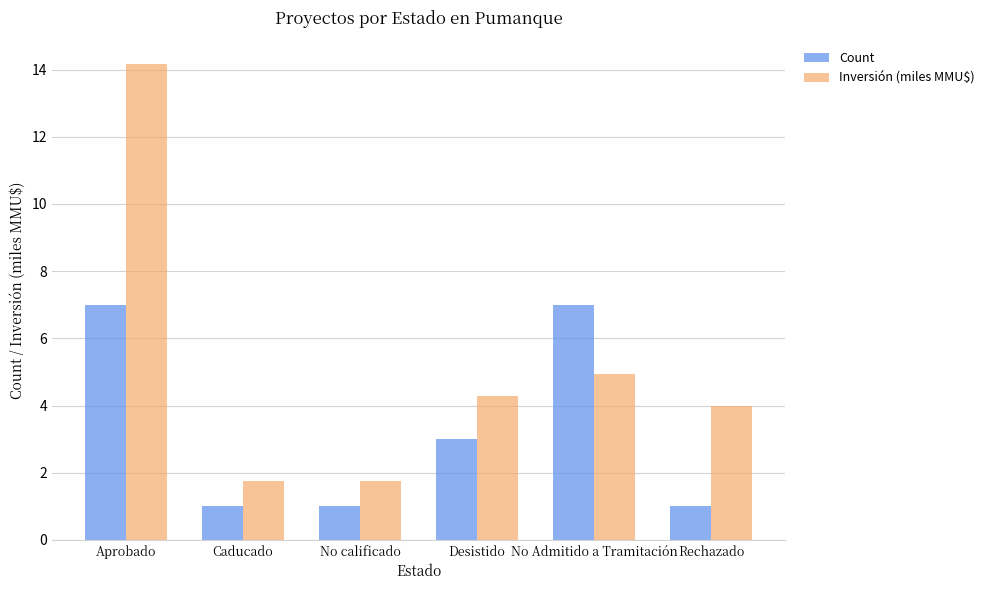

What is the spread (max minus min) of values at Aprobado?

7.2